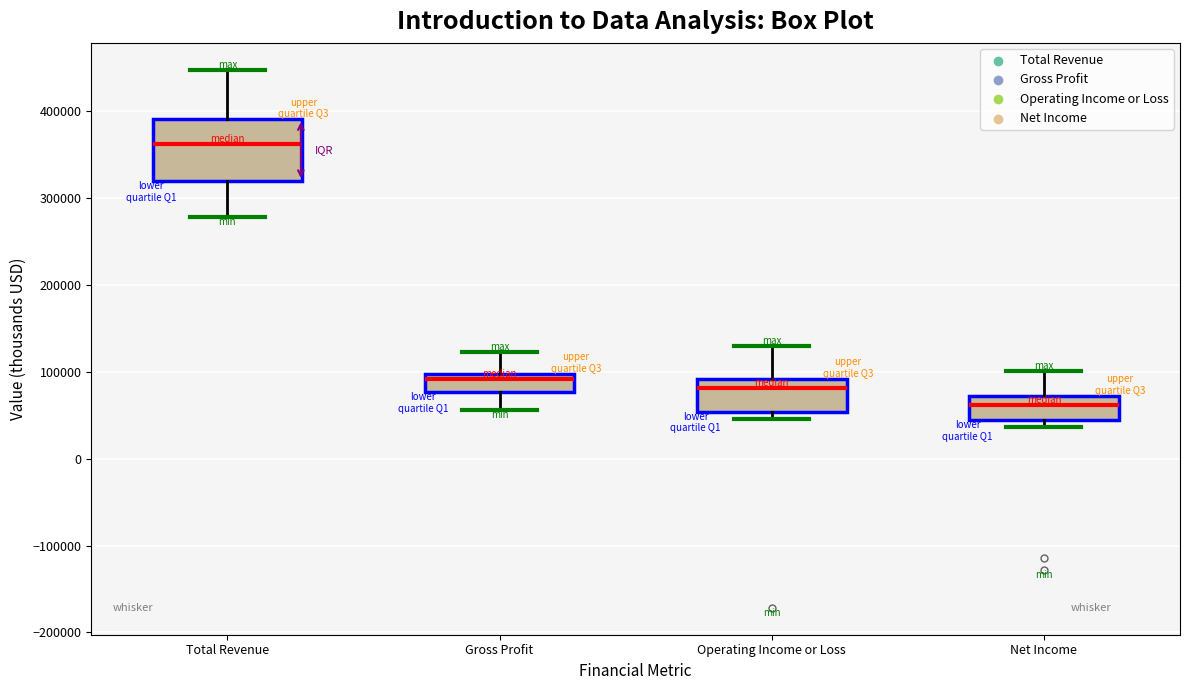

Reading left to right, transcribe this box plot: for each box, give where its median line is, the range the box spans, and where its two whiskers end, as read against the y-axis. The values are not printed on the chart, so give them approximately, as read against the axis.

Total Revenue: median 360000, box 320000 to 390000, whiskers 280000 to 450000
Gross Profit: median 90000, box 80000 to 100000, whiskers 60000 to 120000
Operating Income or Loss: median 80000, box 50000 to 90000, whiskers 50000 (just below the box's lower edge) to 130000
Net Income: median 60000, box 40000 to 70000, whiskers 40000 (just below the box's lower edge) to 100000